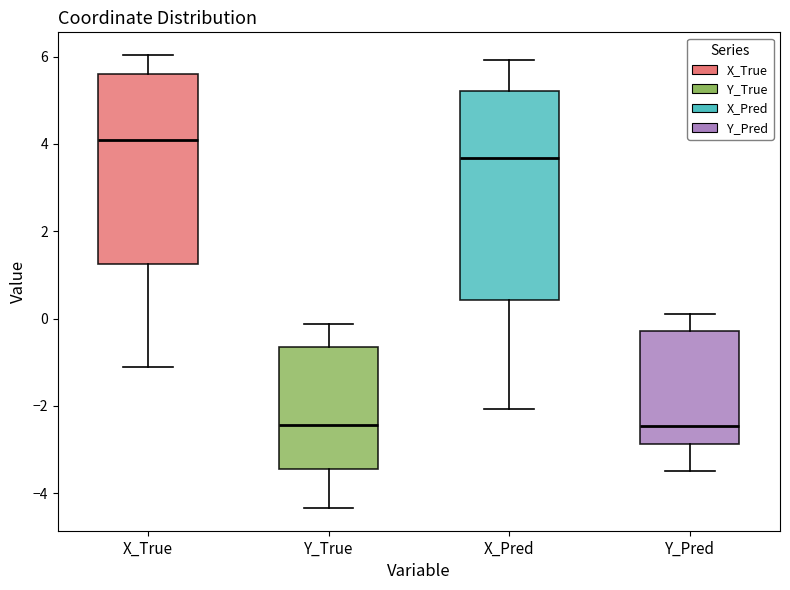

Which box's median line is the highest?

X_True